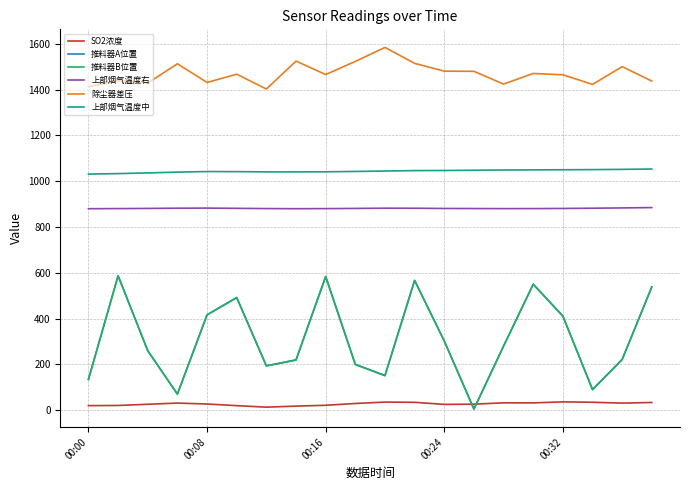

Which series has the largest total across all categories?

除尘器差压